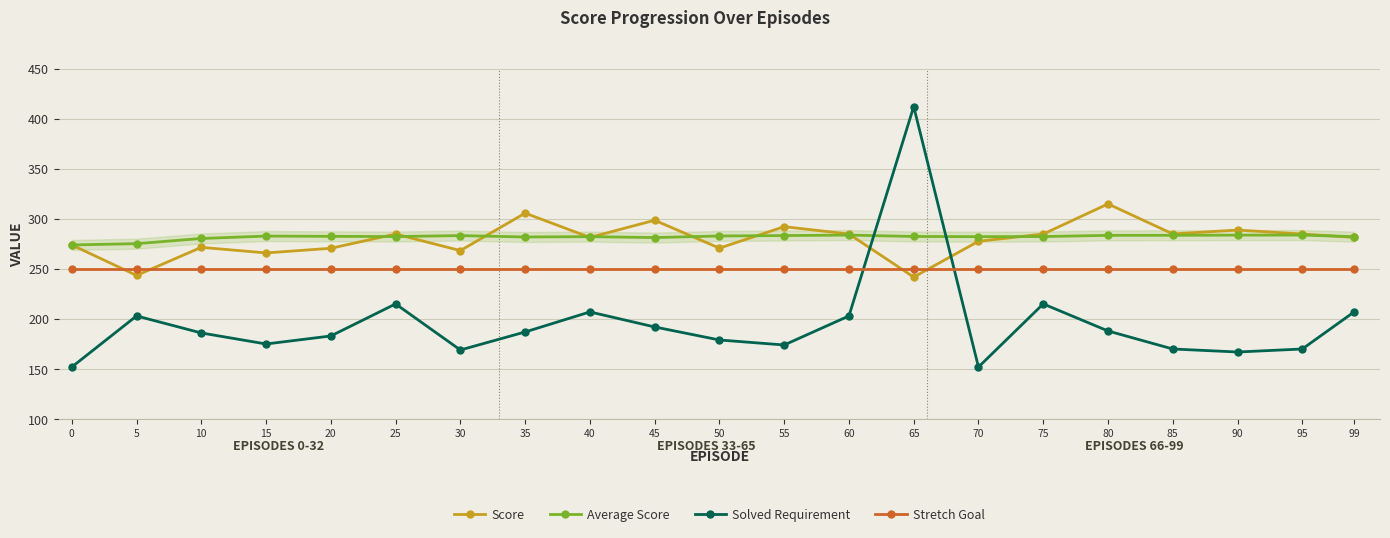

True or false: Average Score has more than 0 points higher than both neighbors.

True